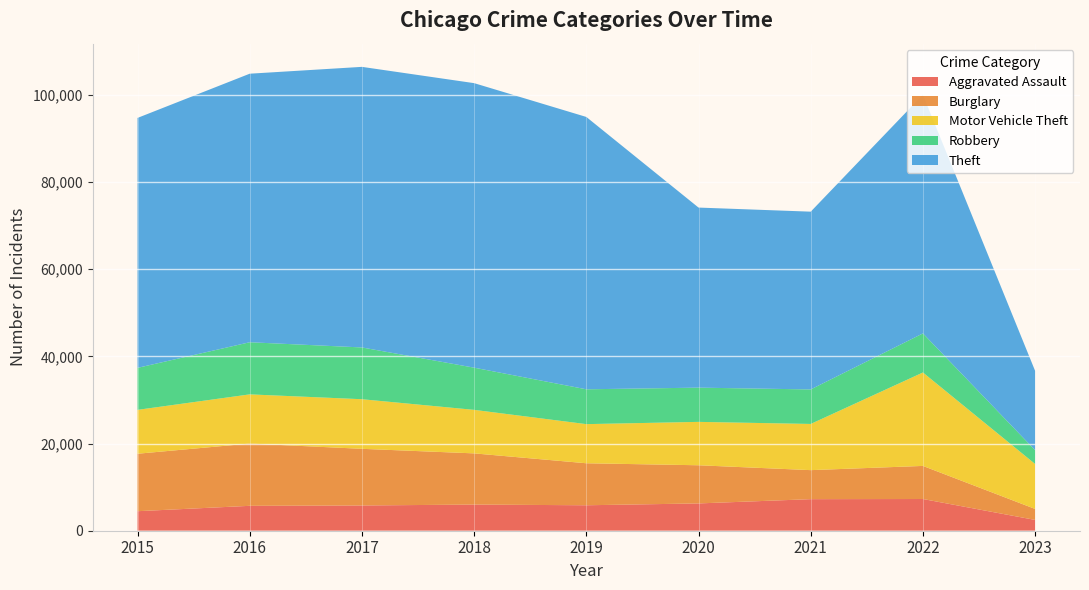

Reading left to right, extract all data points from this chart.

Aggravated Assault: 2015=4480	2016=5712	2017=5793	2018=6001	2019=5841	2020=6263	2021=7243	2022=7276	2023=2477
Burglary: 2015=13184	2016=14289	2017=13001	2018=11746	2019=9639	2020=8757	2021=6659	2022=7594	2023=2521
Motor Vehicle Theft: 2015=10068	2016=11286	2017=11380	2018=9985	2019=8977	2020=9956	2021=10598	2022=21439	2023=10314
Robbery: 2015=9638	2016=11960	2017=11880	2018=9680	2019=7994	2020=7855	2021=7918	2022=8968	2023=3169
Theft: 2015=57350	2016=61619	2017=64381	2018=65286	2019=62491	2020=41317	2021=40791	2022=54769	2023=18195